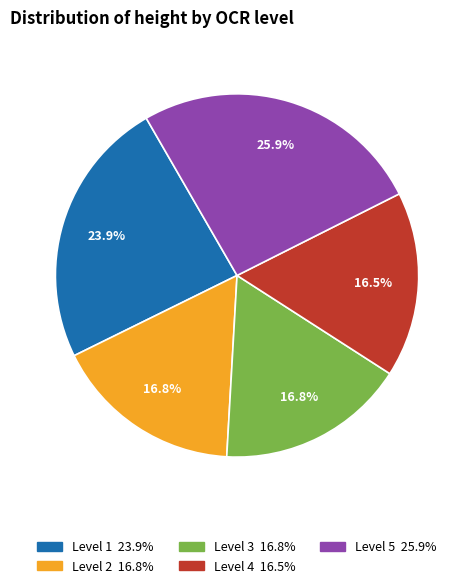

Does any single category account for the majority?

No